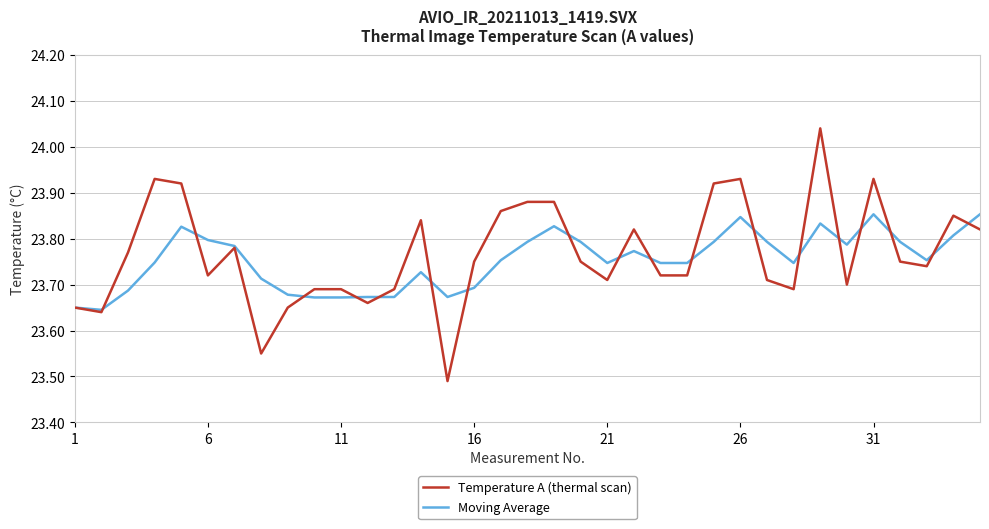

Which series has the widest spread of values?

Temperature A (thermal scan)